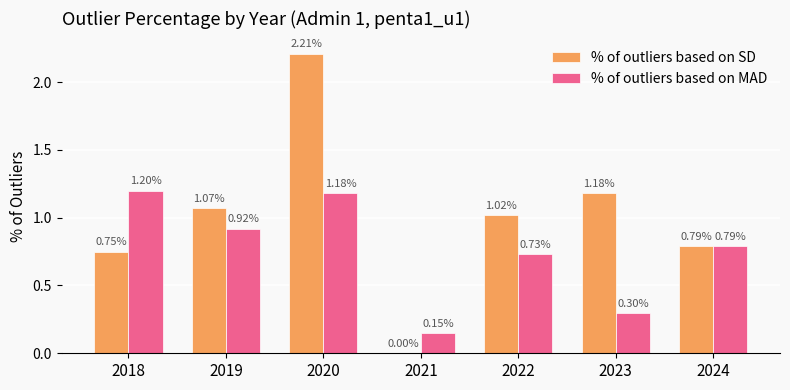

The % of outliers based on MAD series shows 0.2 at 2024. True or false?

False